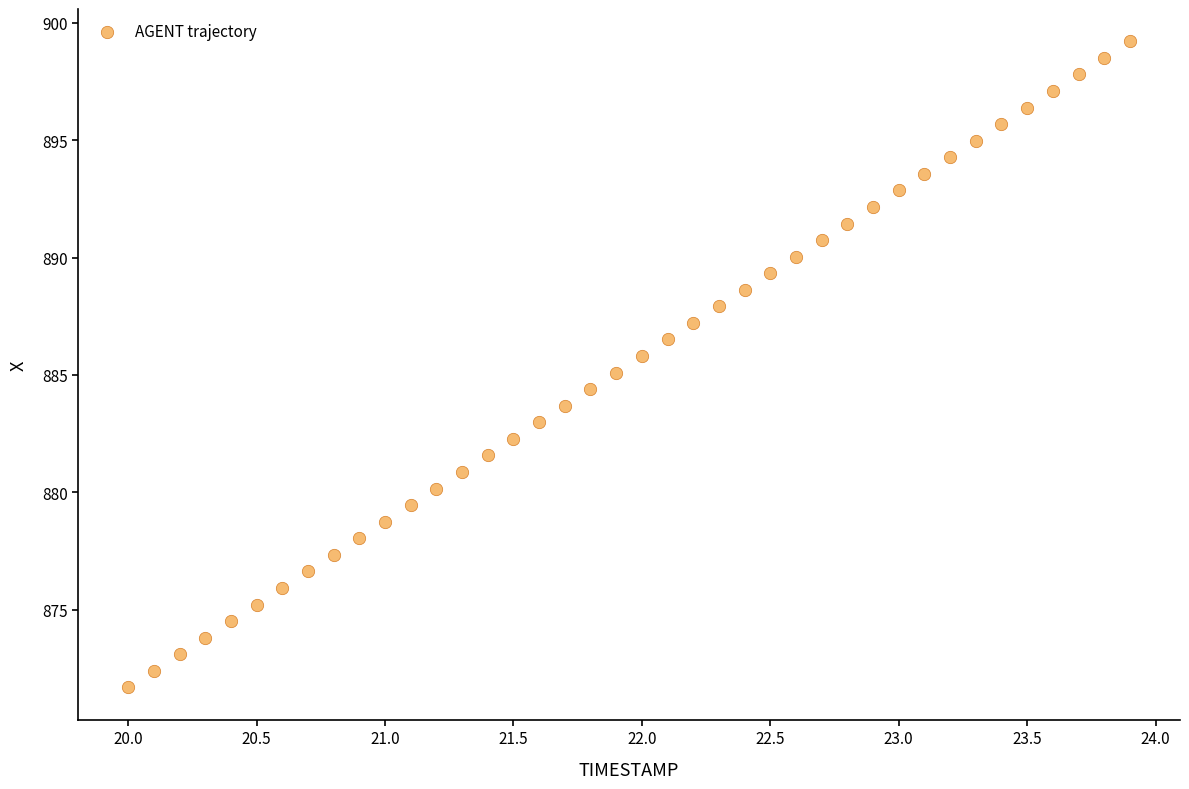

What is the range of Y values (max minus min)?

27.5